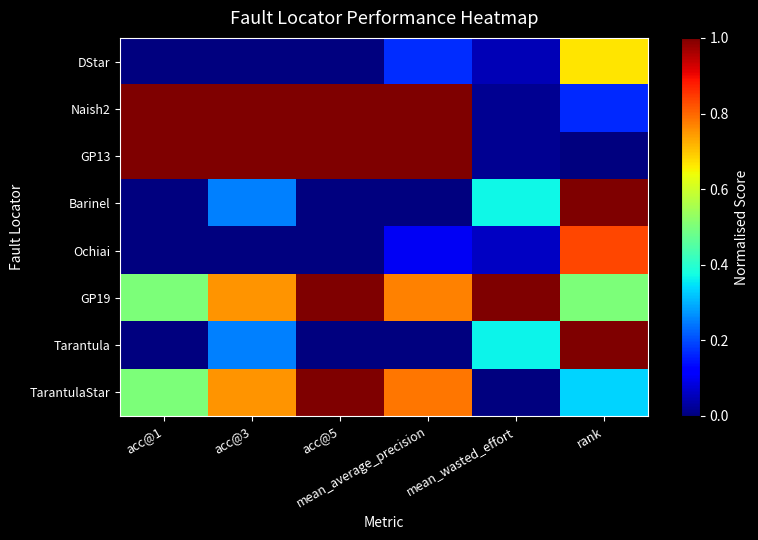

At how many categories does at least one series exceed 0?

6